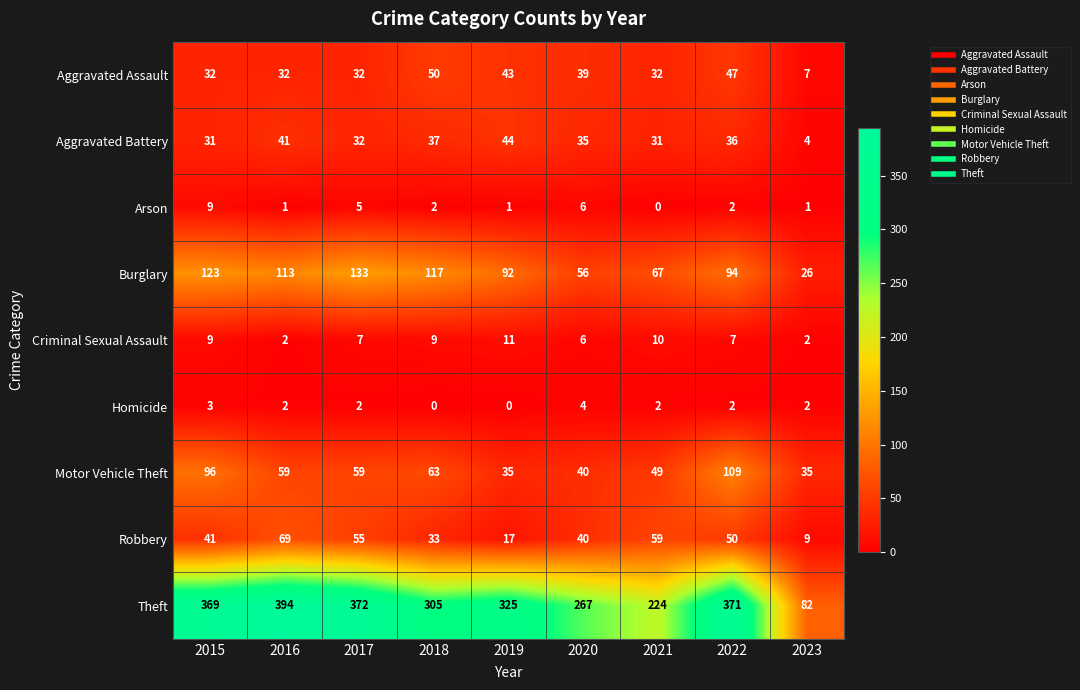

Between 2015 and 2021, which series saw the biggest shift?

Theft